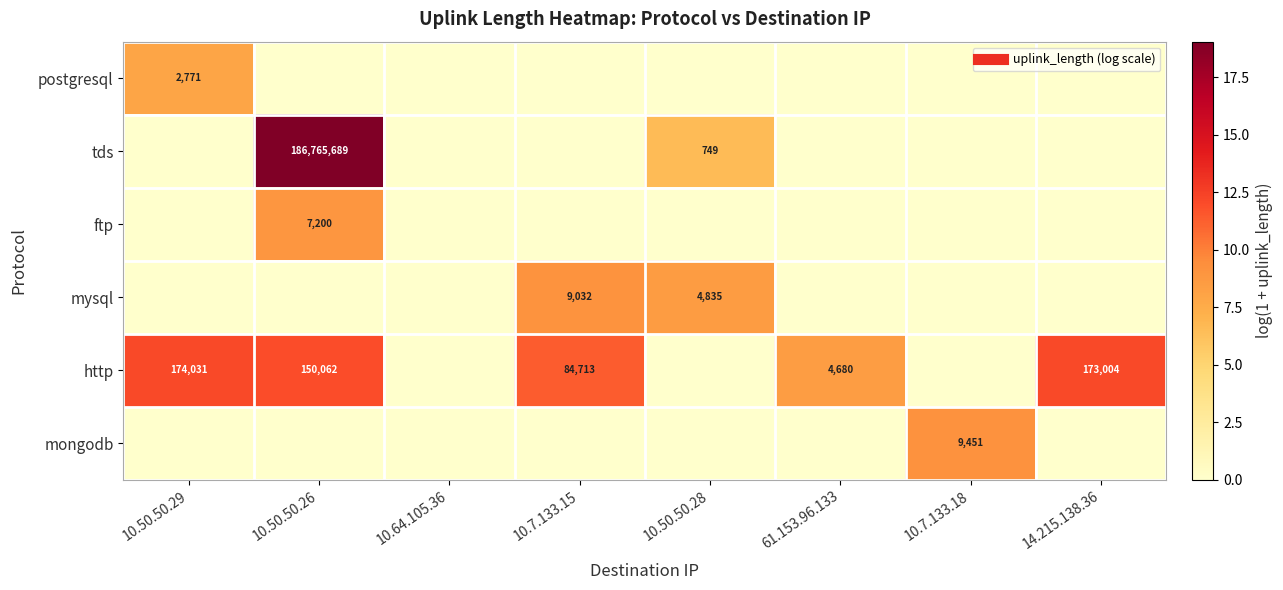

Where is mongodb nearest to the value 4?

10.50.50.29